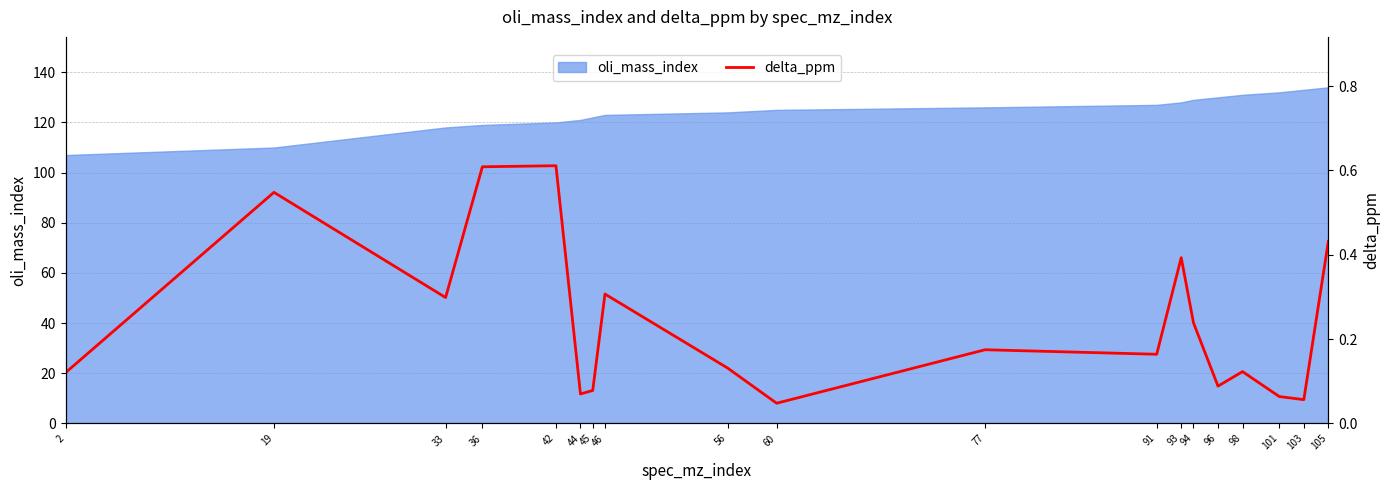

Reading right to left, extract all data points from this chart.

0.4	0.1	0.1	0.1	0.1	0.2	0.4	0.2	0.2	0.0	0.1	0.3	0.1	0.1	0.6	0.6	0.3	0.5	0.1